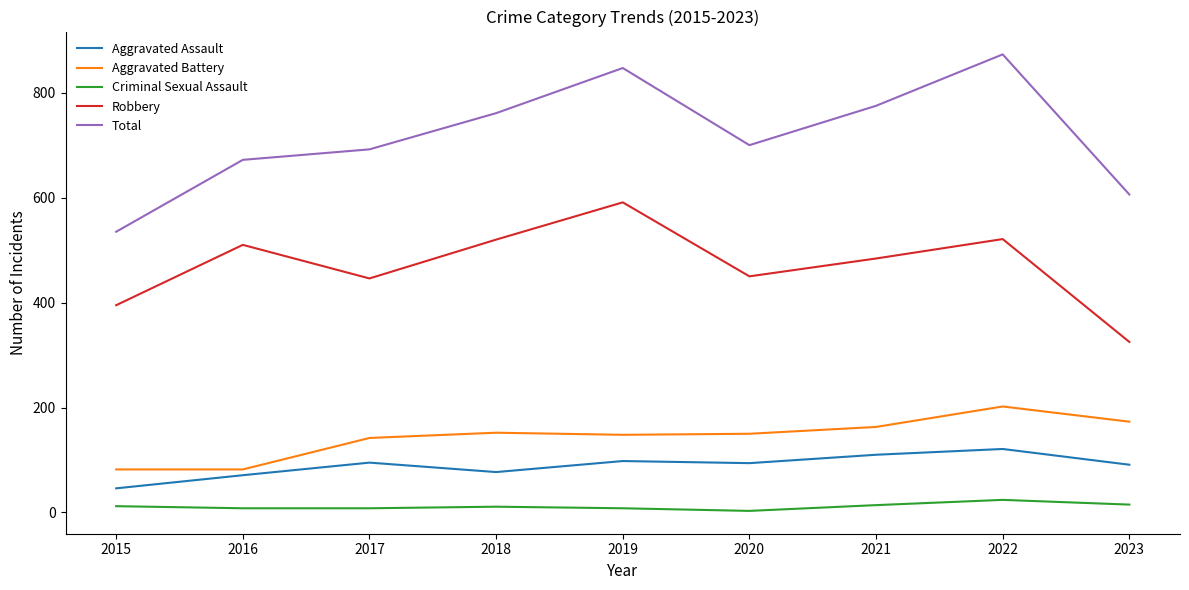

At how many categories does at least one series exceed 795?

2